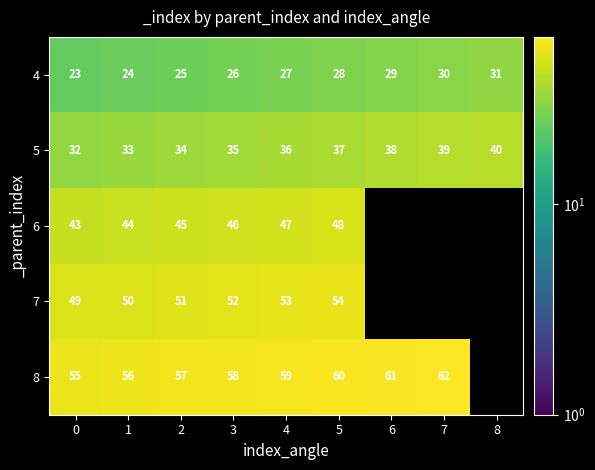

At which label is 4 closest to 27?

4